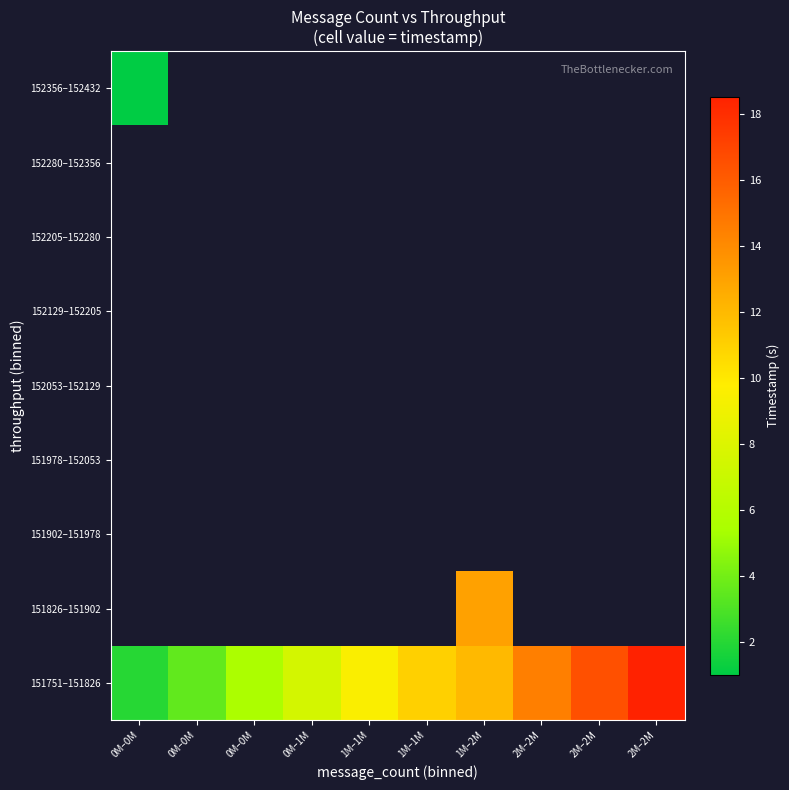

How many series are shown in this chart?

9